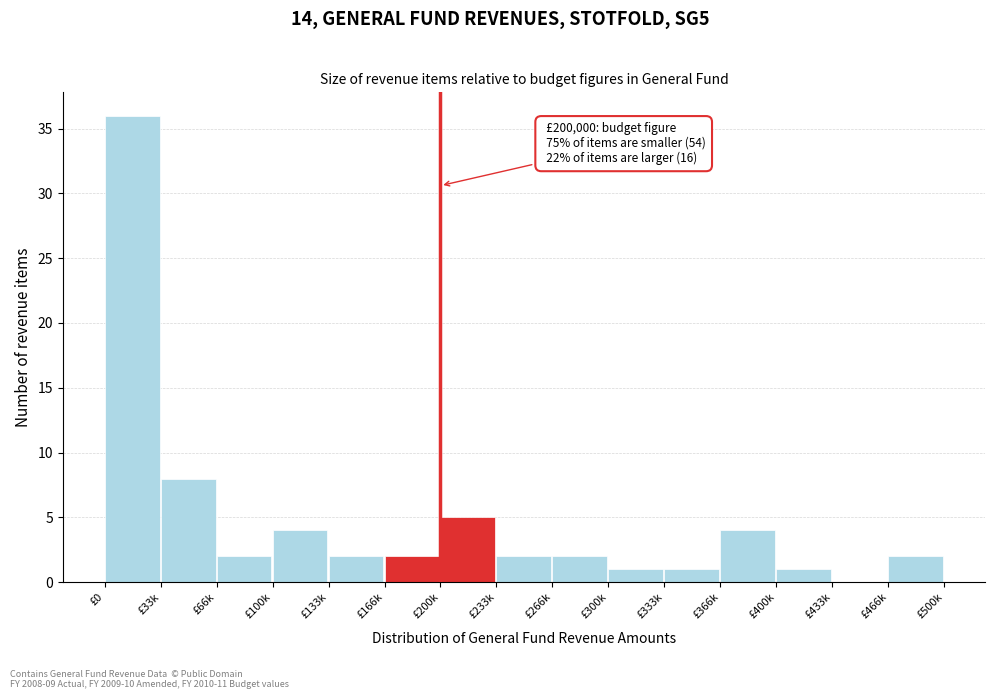

Reading right to left, what are all the values shown in this chart?

£466k=2	£433k=0	£400k=1	£366k=4	£333k=1	£300k=1	£266k=2	£233k=2	£200k=5	£166k=2	£133k=2	£100k=4	£66k=2	£33k=8	£0=36